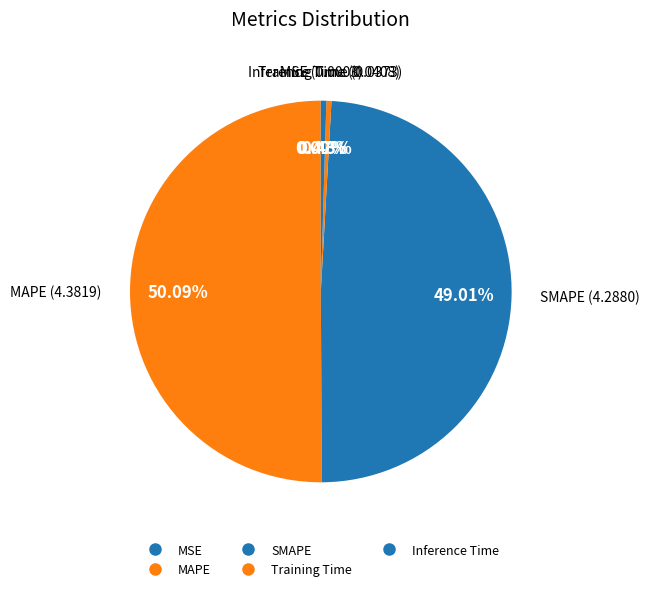

How much of the chart is everything except SMAPE?

51.0%